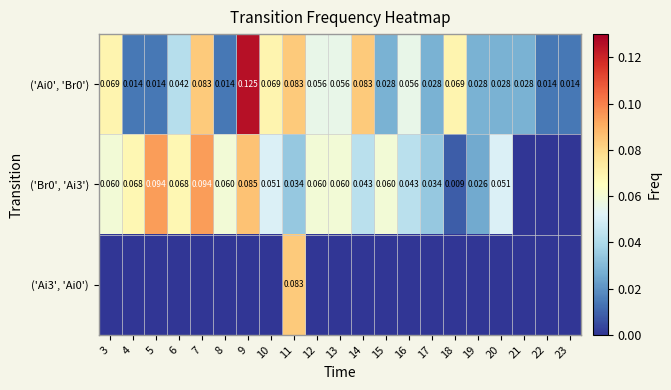

Is the value of ('Ai0', 'Br0') at 13 greater than the value of ('Br0', 'Ai3') at 16?

Yes